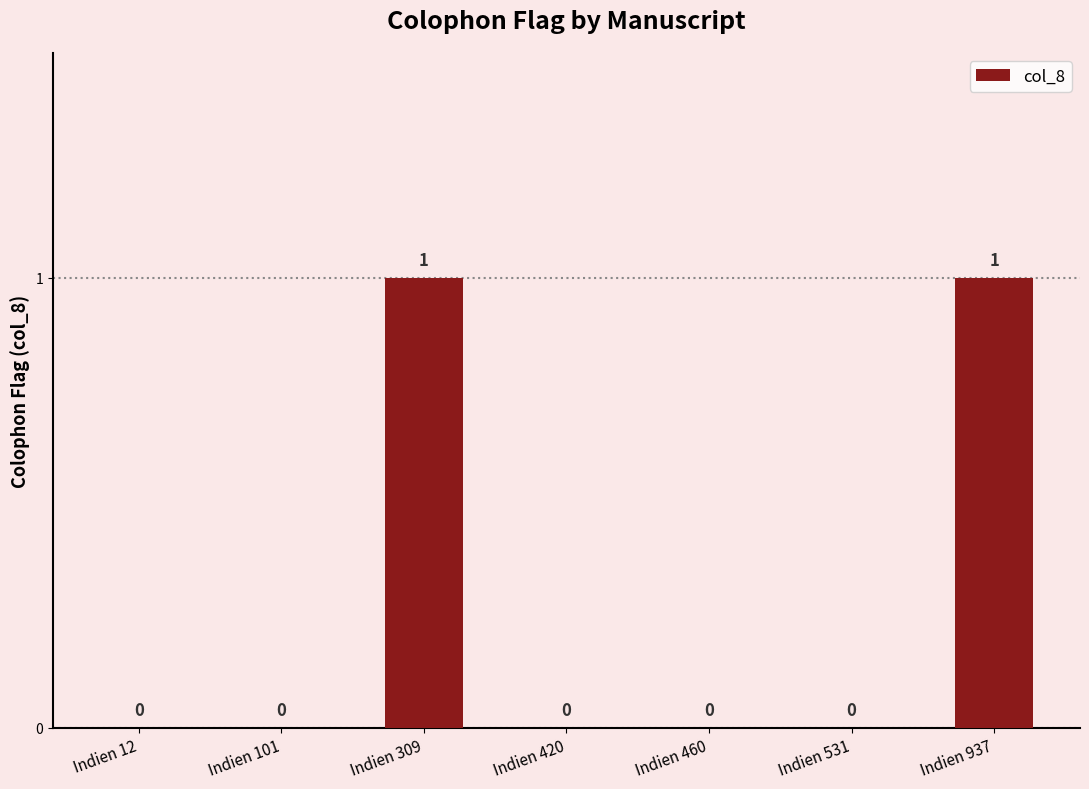

What is the maximum value shown in the chart?

1